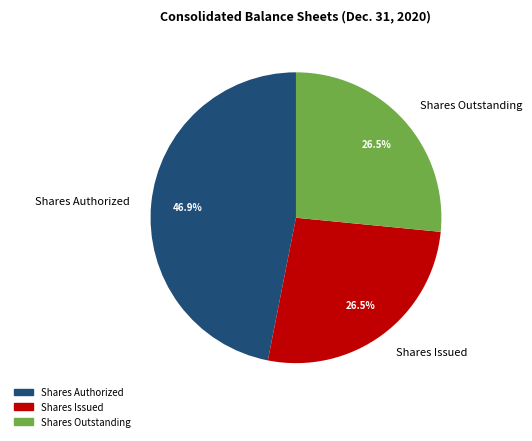

Does any single category account for the majority?

No